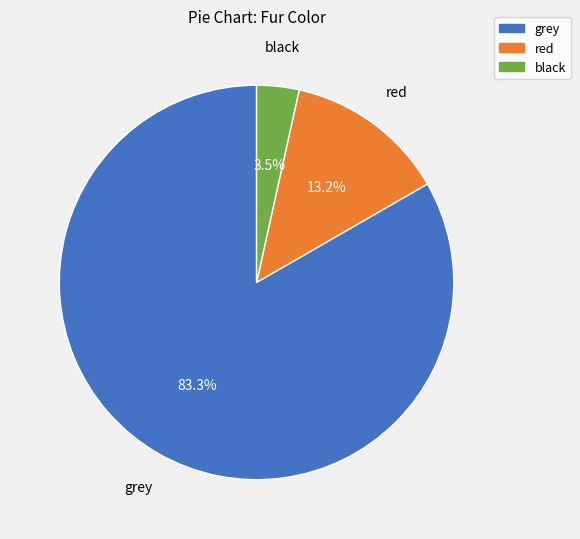

Which has a higher value, grey or black?

grey